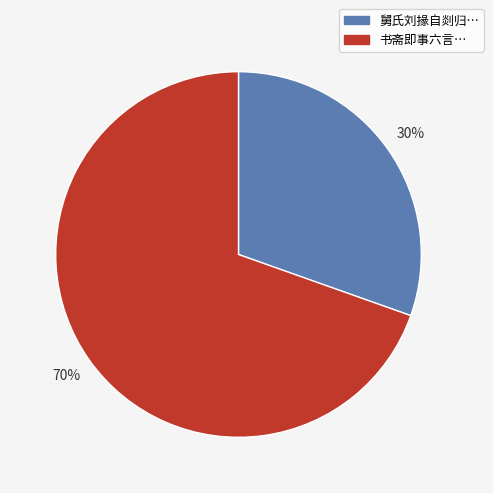

To the nearest percent, what is the average slice percentage?

50%